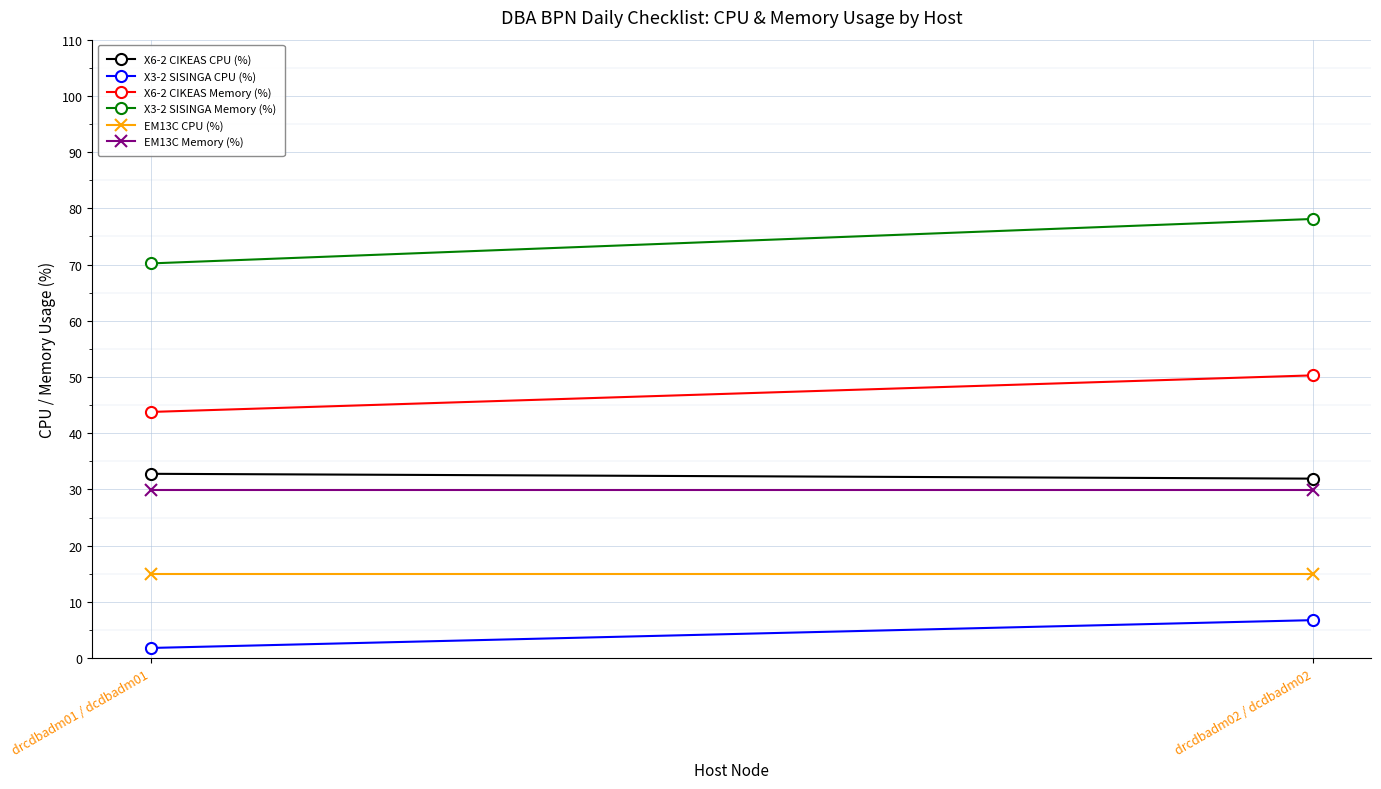

What is the minimum value shown in the chart?

1.8